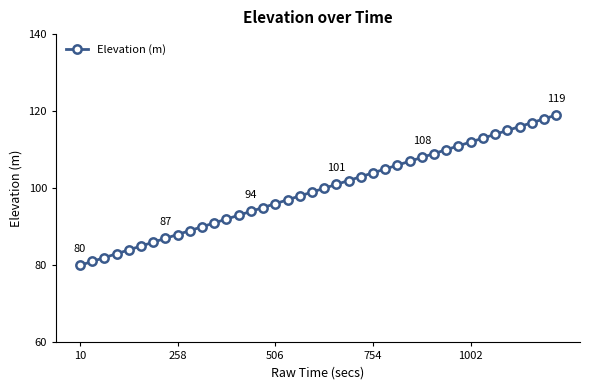

What is the smallest value displayed?

80